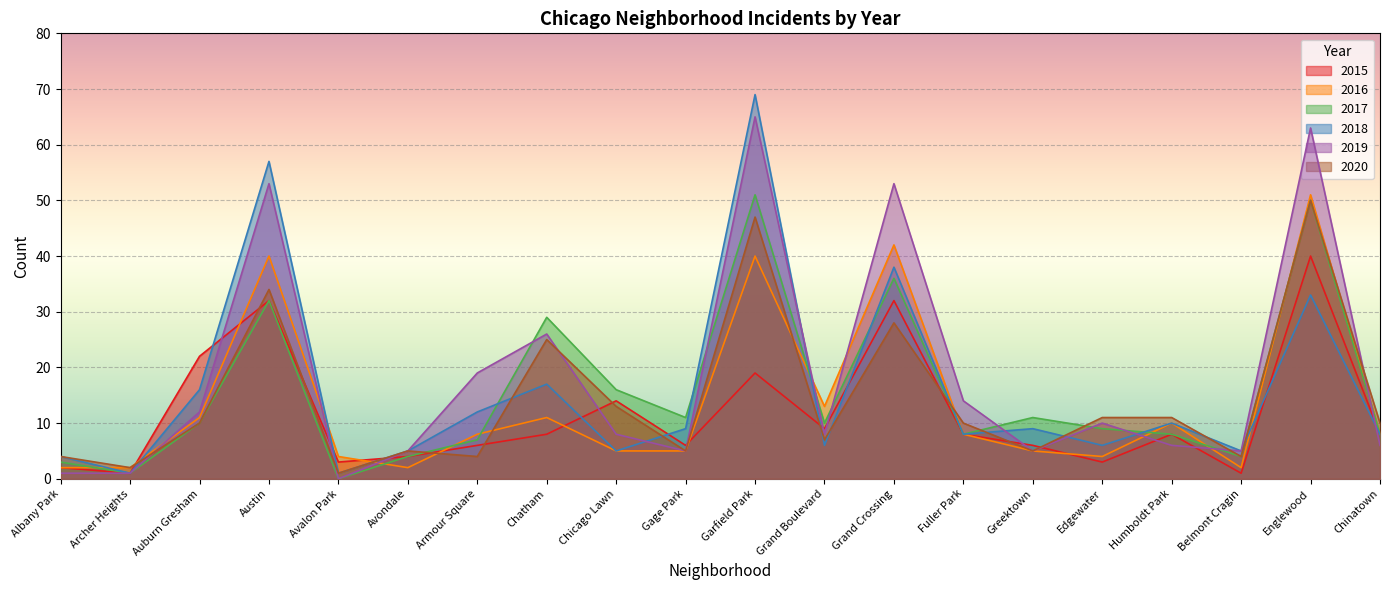

Between Fuller Park and Grand Boulevard, which is larger?

Grand Boulevard